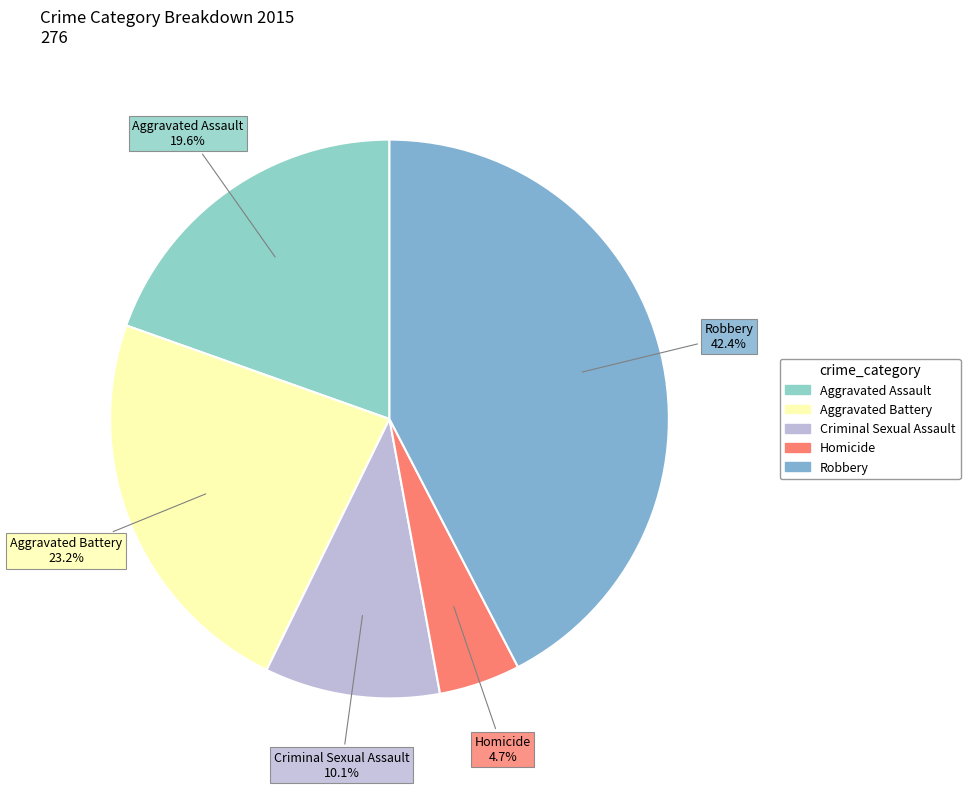

True or false: Robbery accounts for 36% of the total.

False